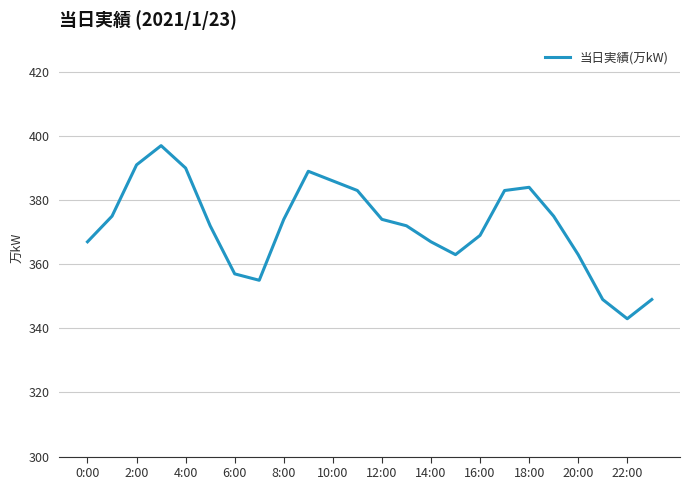

What is the smallest value displayed?

343